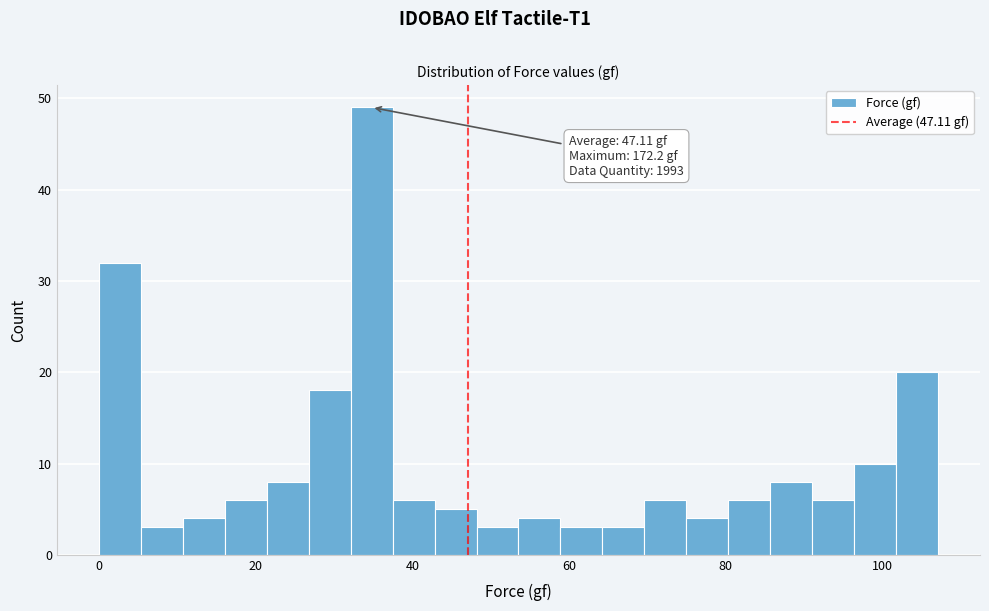

Read against the x-axis, roughly where is the centre of the tallest bar?

34